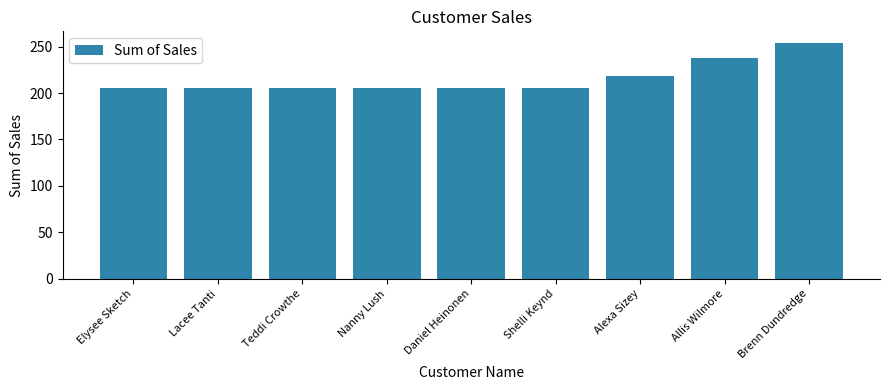

Which category has the highest value across all series?

Brenn Dundredge